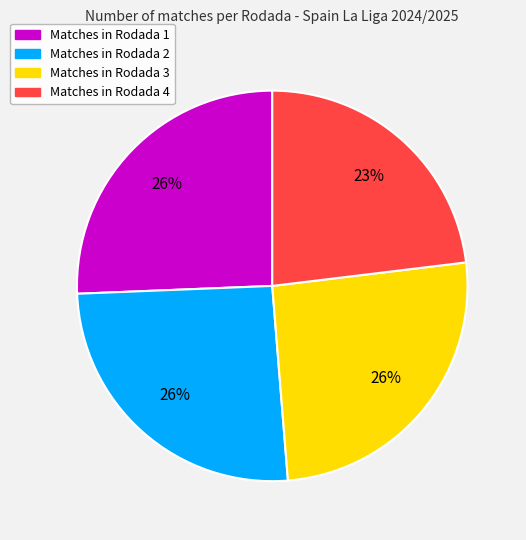

Is there any slice that represents more than half of the pie?

No